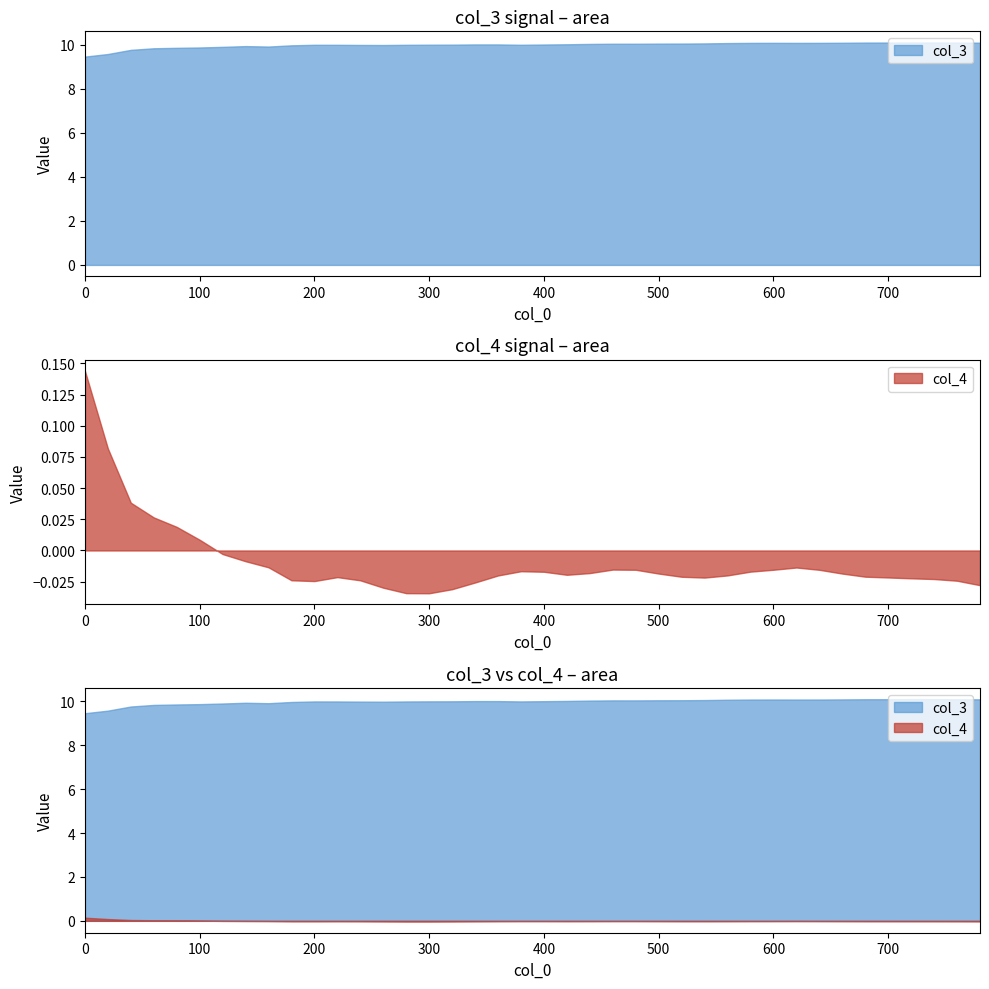

What is the difference between the second highest and second lowest values in the col_4 series?

0.1